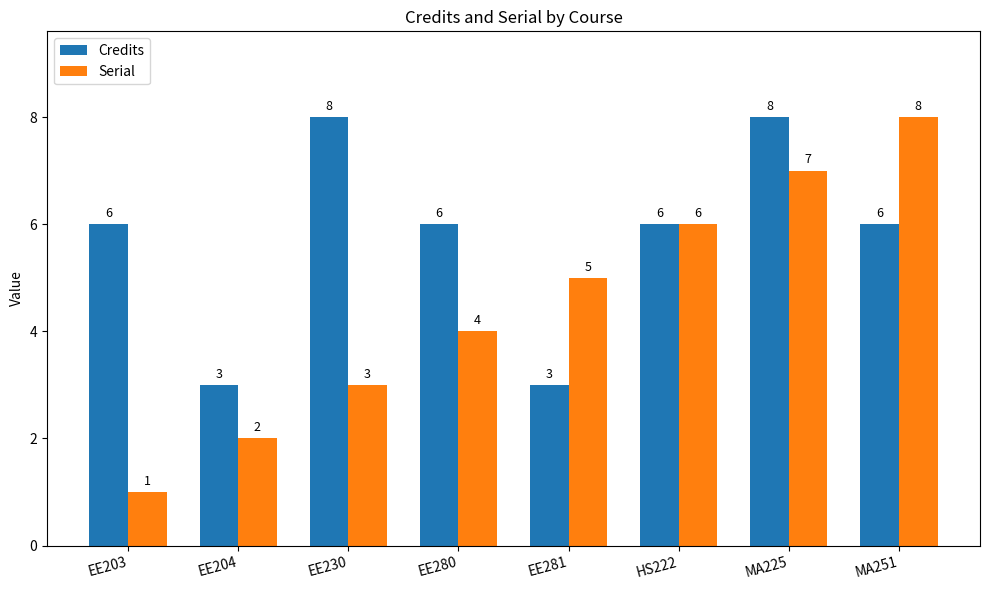

What is the label of the 6th bar from the right?

EE230